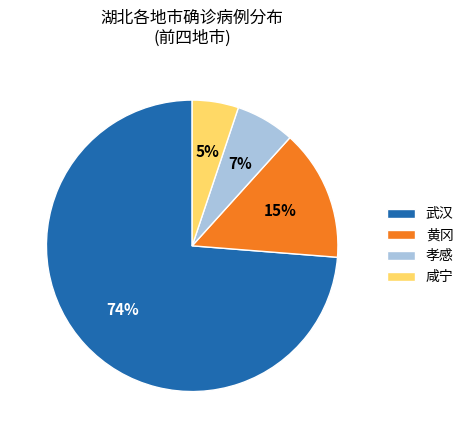

To the nearest percent, what is the combined percentage of 咸宁 and 黄冈?

20%